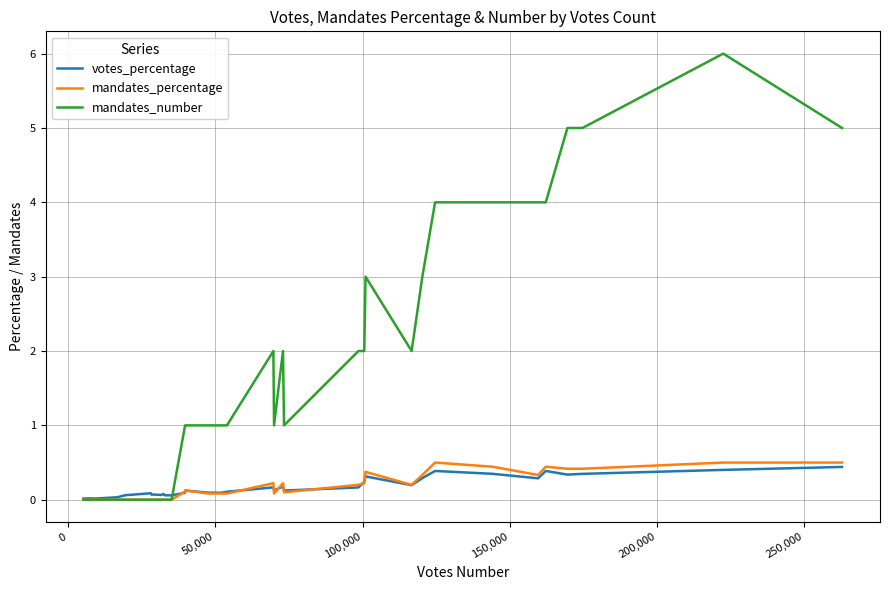

Which series has the largest range (max minus min)?

mandates_number